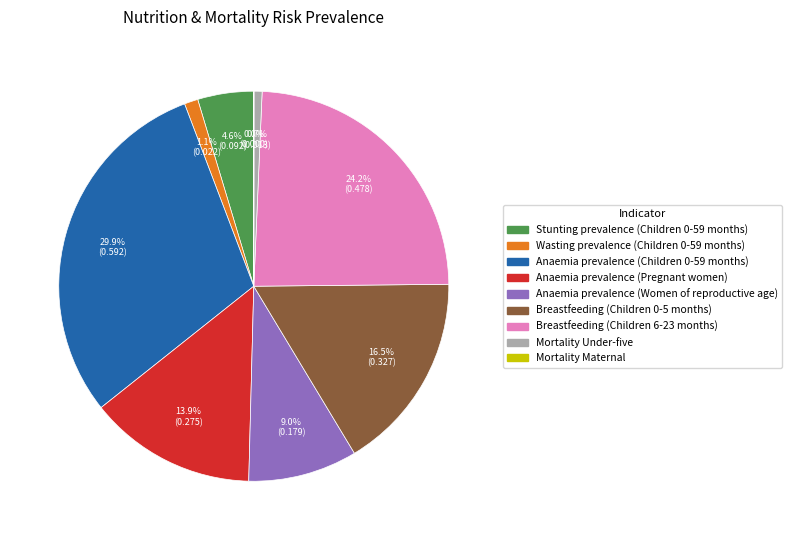

Does Breastfeeding (Children 6-23 months) represent more than half of the total?

No